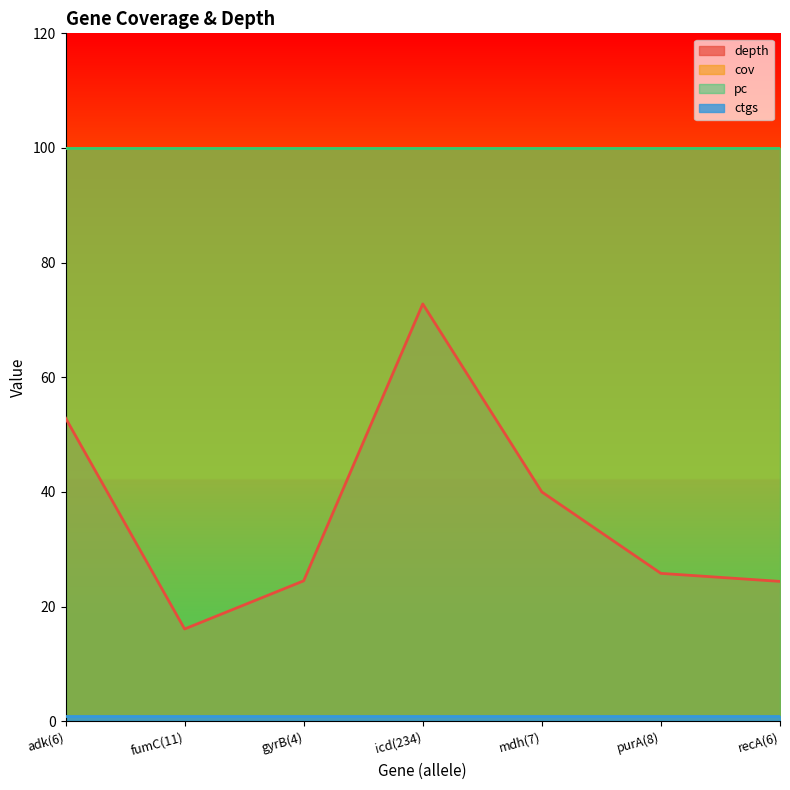

What is the value of the pc point at the 1st from the left?

100.0